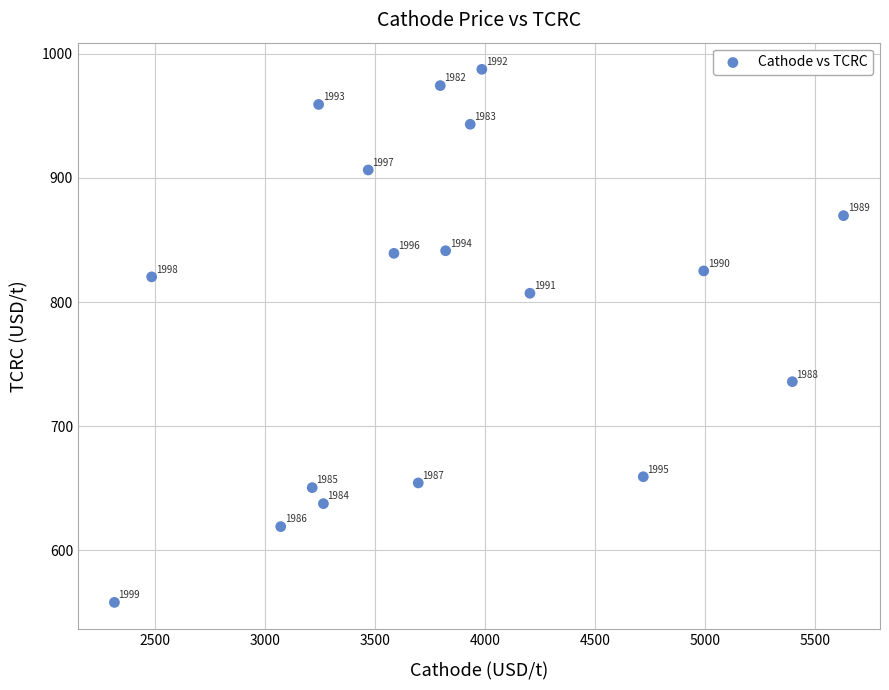

What Y value in the scatter plot is closest to 772?

807.1